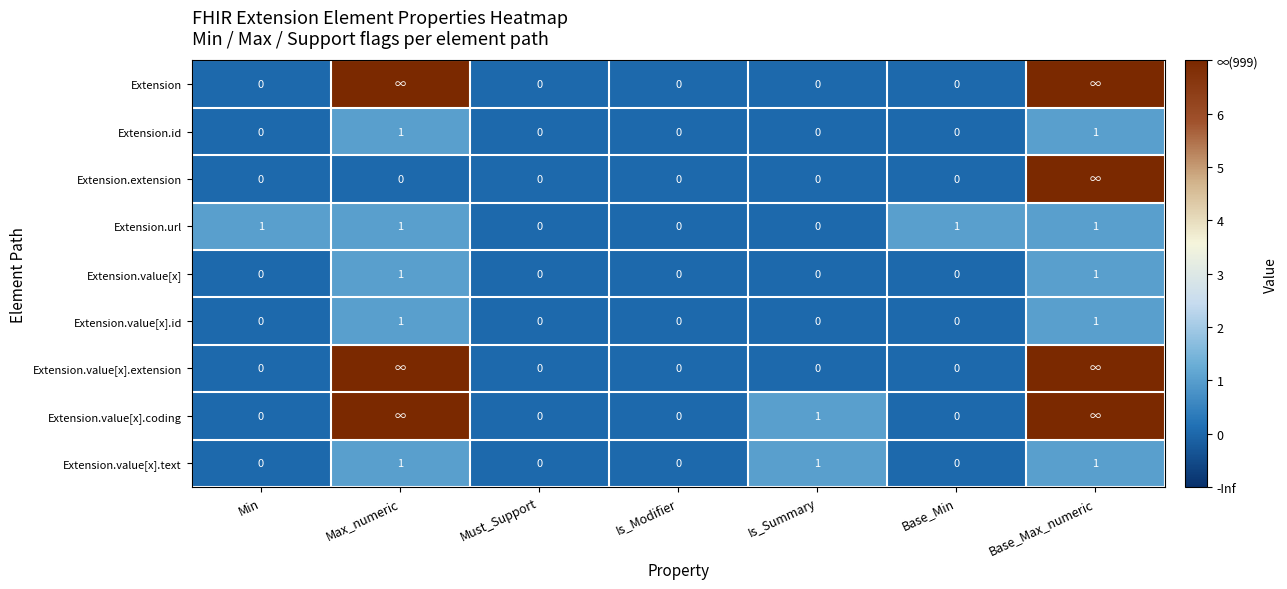

What is the maximum value for Extension.id?

1